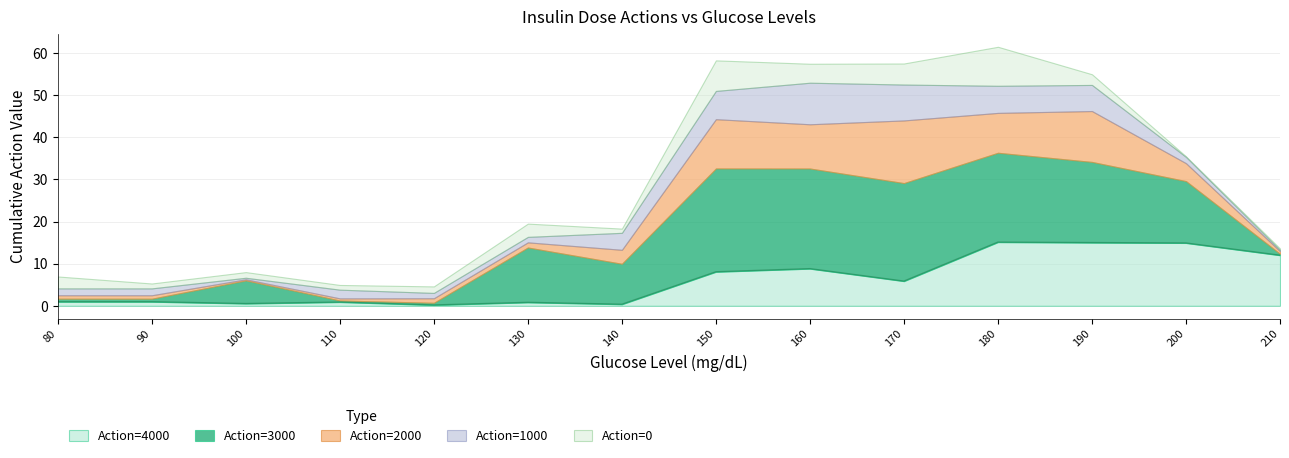

True or false: Action 2000 and Action 1000 intersect in this chart.

True